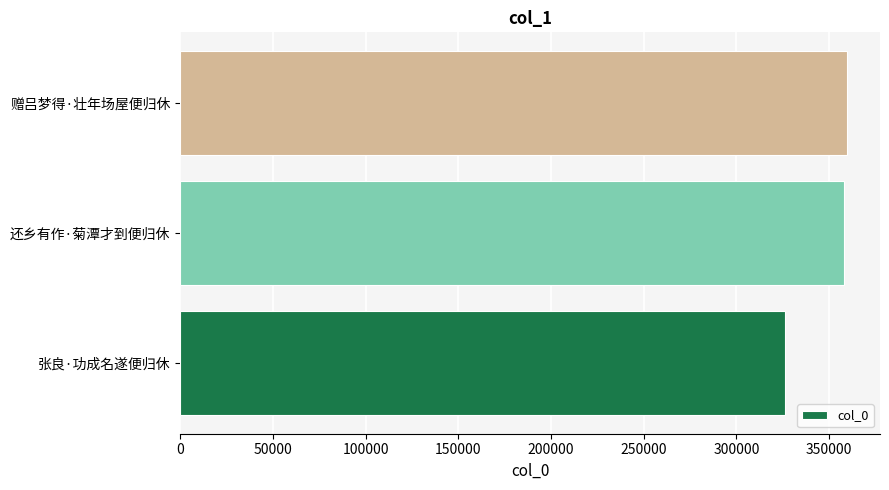

What is the sum of all values?

1043830